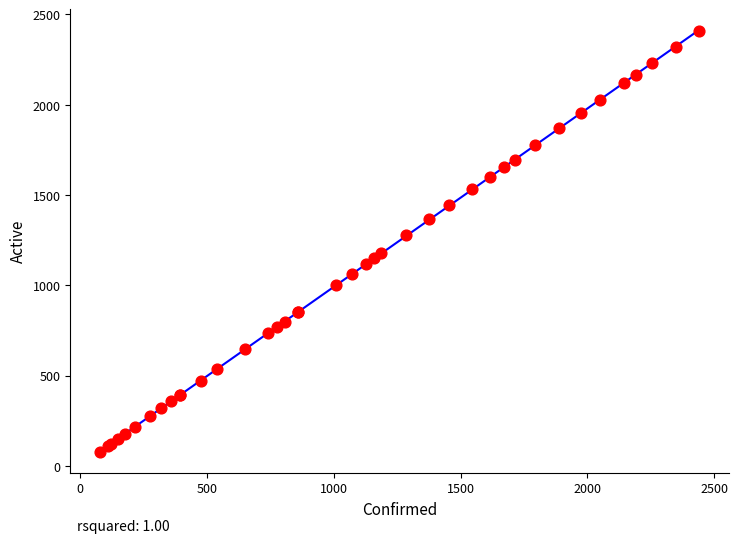

What Y value in the scatter plot is closest to 1244?

1278